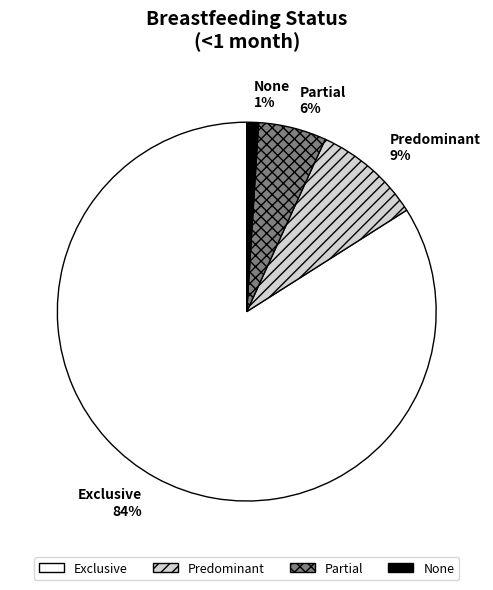

To the nearest percent, what portion does None represent?

1%